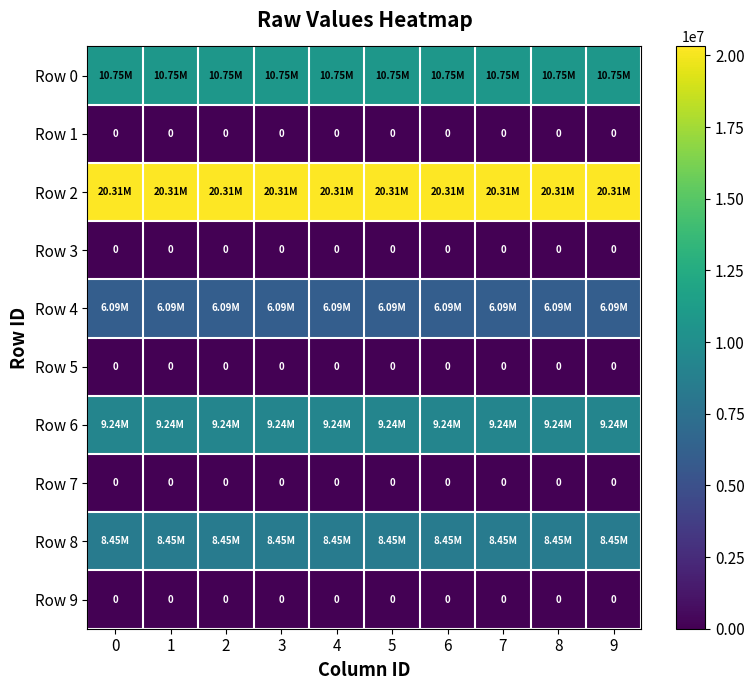

Reading left to right, extract all data points from this chart.

row_0: 10746961.8	10746961.8	10746961.8	10746961.8	10746961.8	10746961.8	10746961.8	10746961.8	10746961.8	10746961.8
row_1: 0.0	0.0	0.0	0.0	0.0	0.0	0.0	0.0	0.0	0.0
row_2: 20310404.5	20310404.5	20310404.5	20310404.5	20310404.5	20310404.5	20310404.5	20310404.5	20310404.5	20310404.5
row_3: 0.0	0.0	0.0	0.0	0.0	0.0	0.0	0.0	0.0	0.0
row_4: 6091329.4	6091329.4	6091329.4	6091329.4	6091329.4	6091329.4	6091329.4	6091329.4	6091329.4	6091329.4
row_5: 0.0	0.0	0.0	0.0	0.0	0.0	0.0	0.0	0.0	0.0
row_6: 9241975.0	9241975.0	9241975.0	9241975.0	9241975.0	9241975.0	9241975.0	9241975.0	9241975.0	9241975.0
row_7: 0.0	0.0	0.0	0.0	0.0	0.0	0.0	0.0	0.0	0.0
row_8: 8452333.2	8452333.2	8452333.2	8452333.2	8452333.2	8452333.2	8452333.2	8452333.2	8452333.2	8452333.2
row_9: 0.0	0.0	0.0	0.0	0.0	0.0	0.0	0.0	0.0	0.0